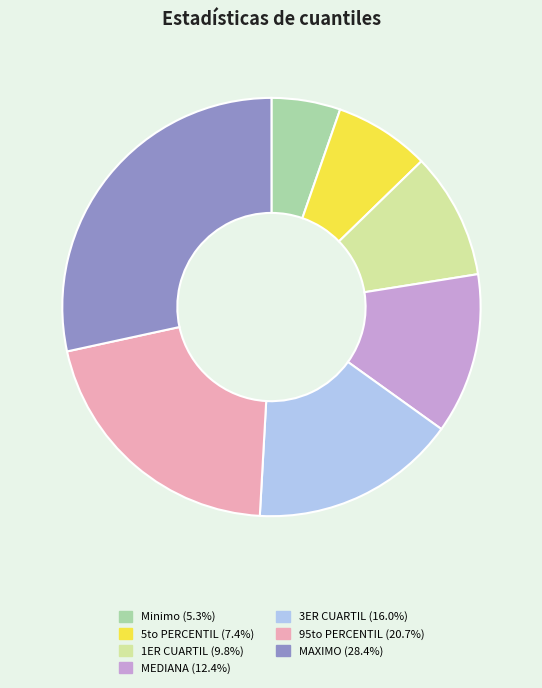

The 1ER CUARTIL slice represents 10% of the pie. True or false?

True